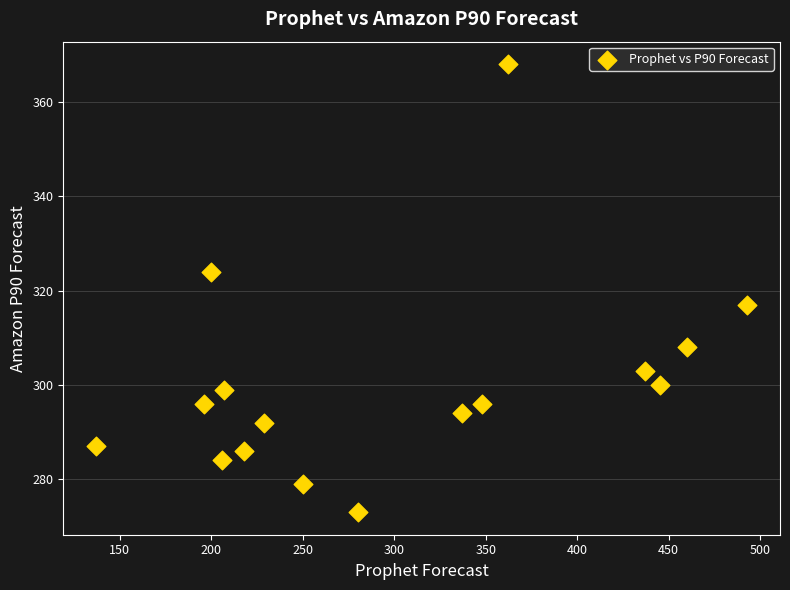

What is the range of Y values (max minus min)?

95